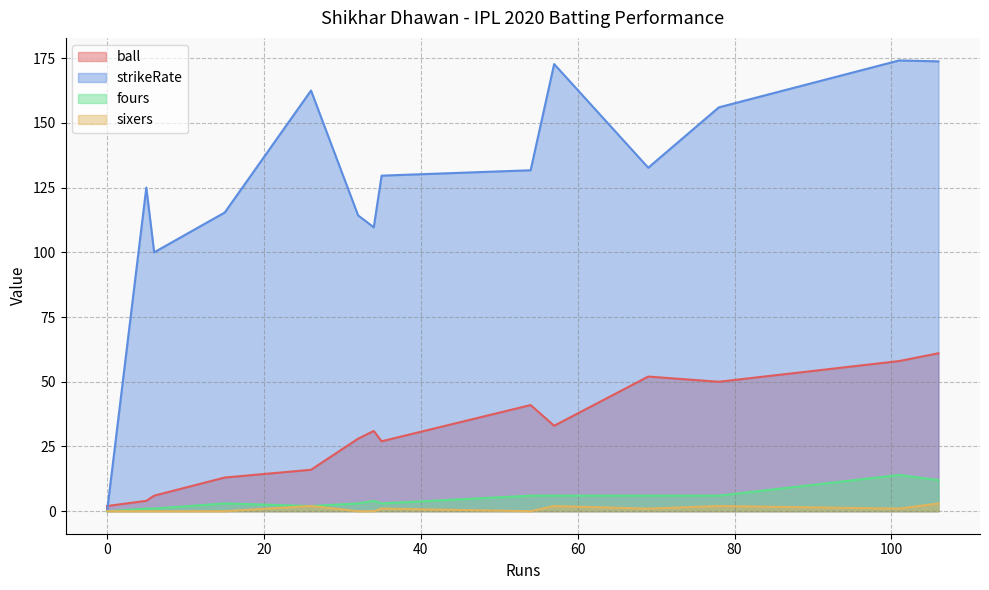

True or false: strikeRate and fours cross at least once.

False